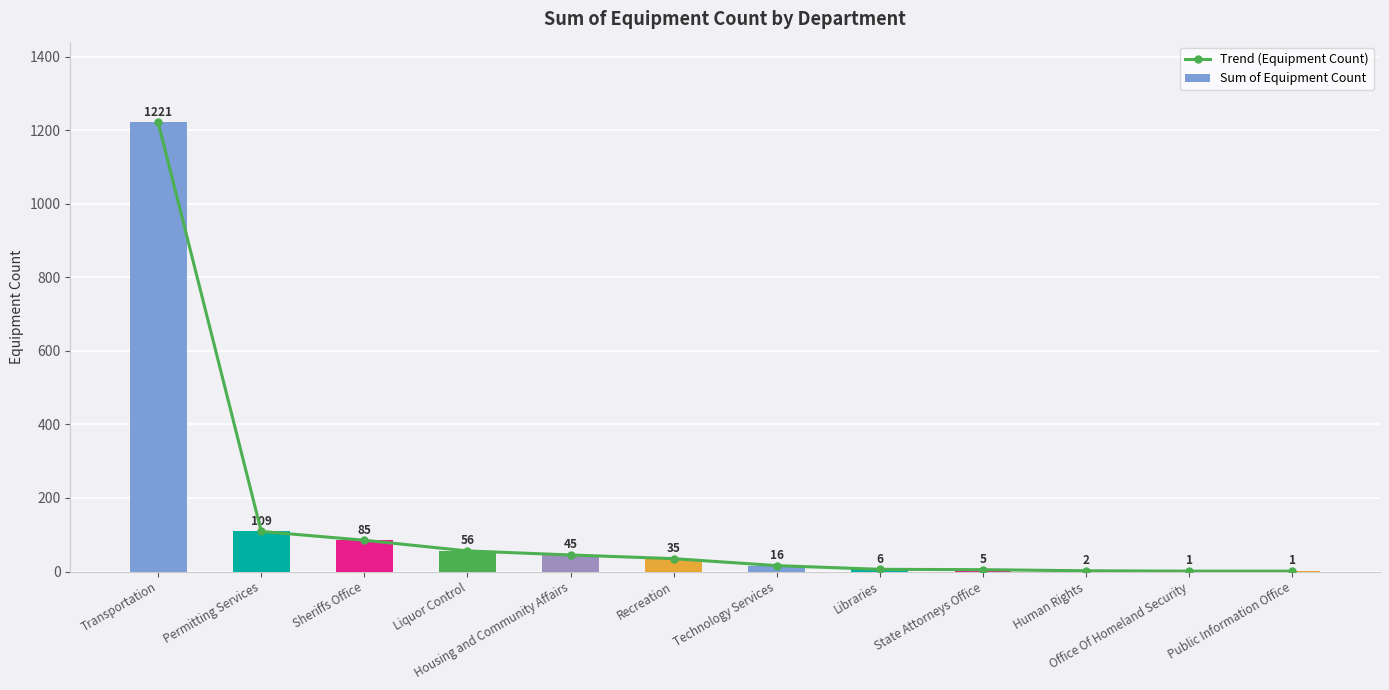

How many categories are shown in the chart?

12